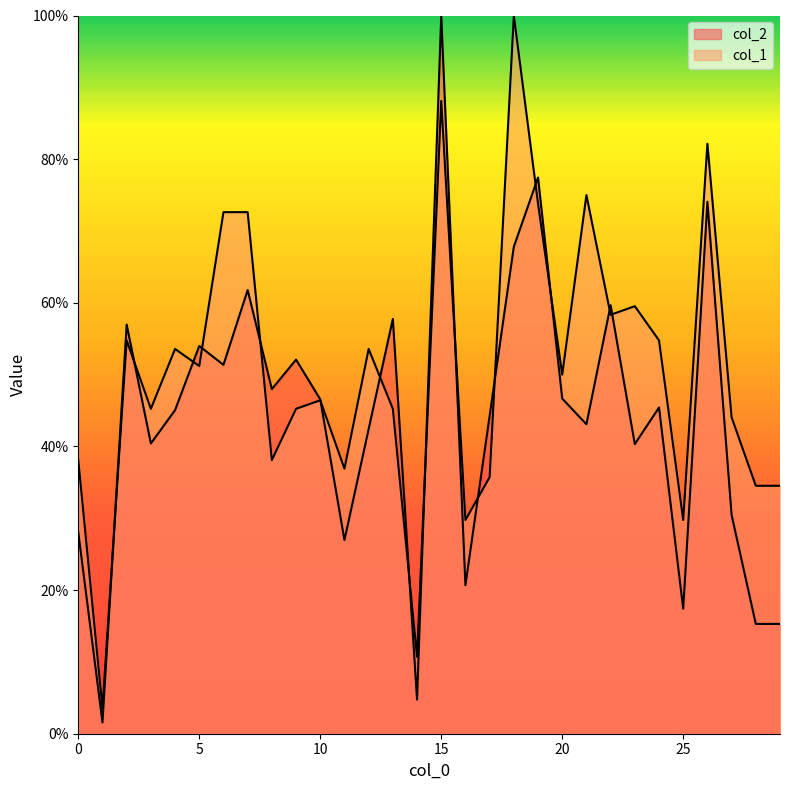

How many lines are shown in the chart?

2